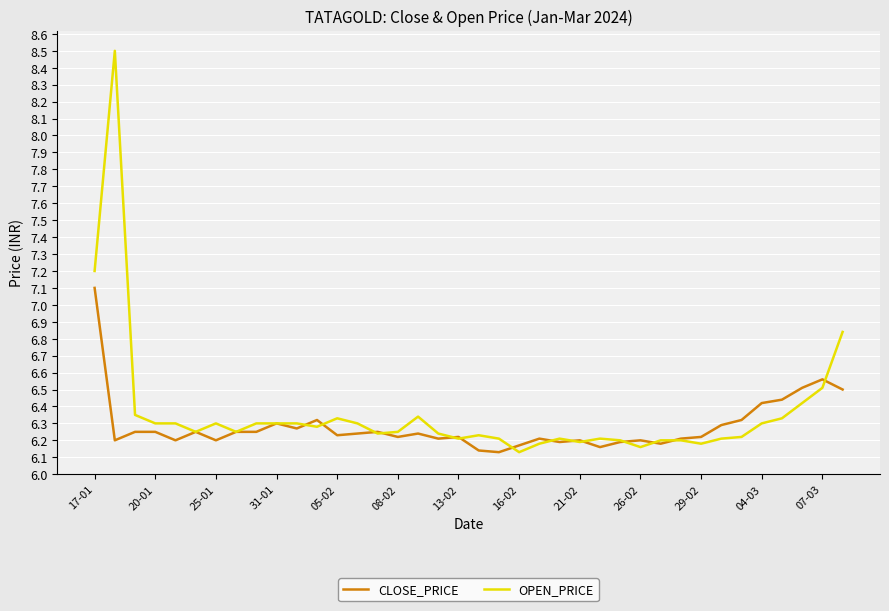

Which series has the largest range (max minus min)?

OPEN_PRICE